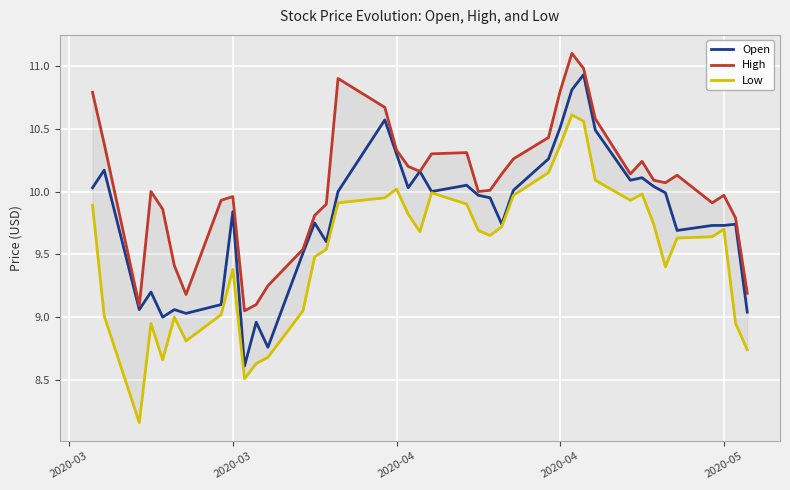

In Low, how many points are lower than both neighbors (excluding endpoints)?

8